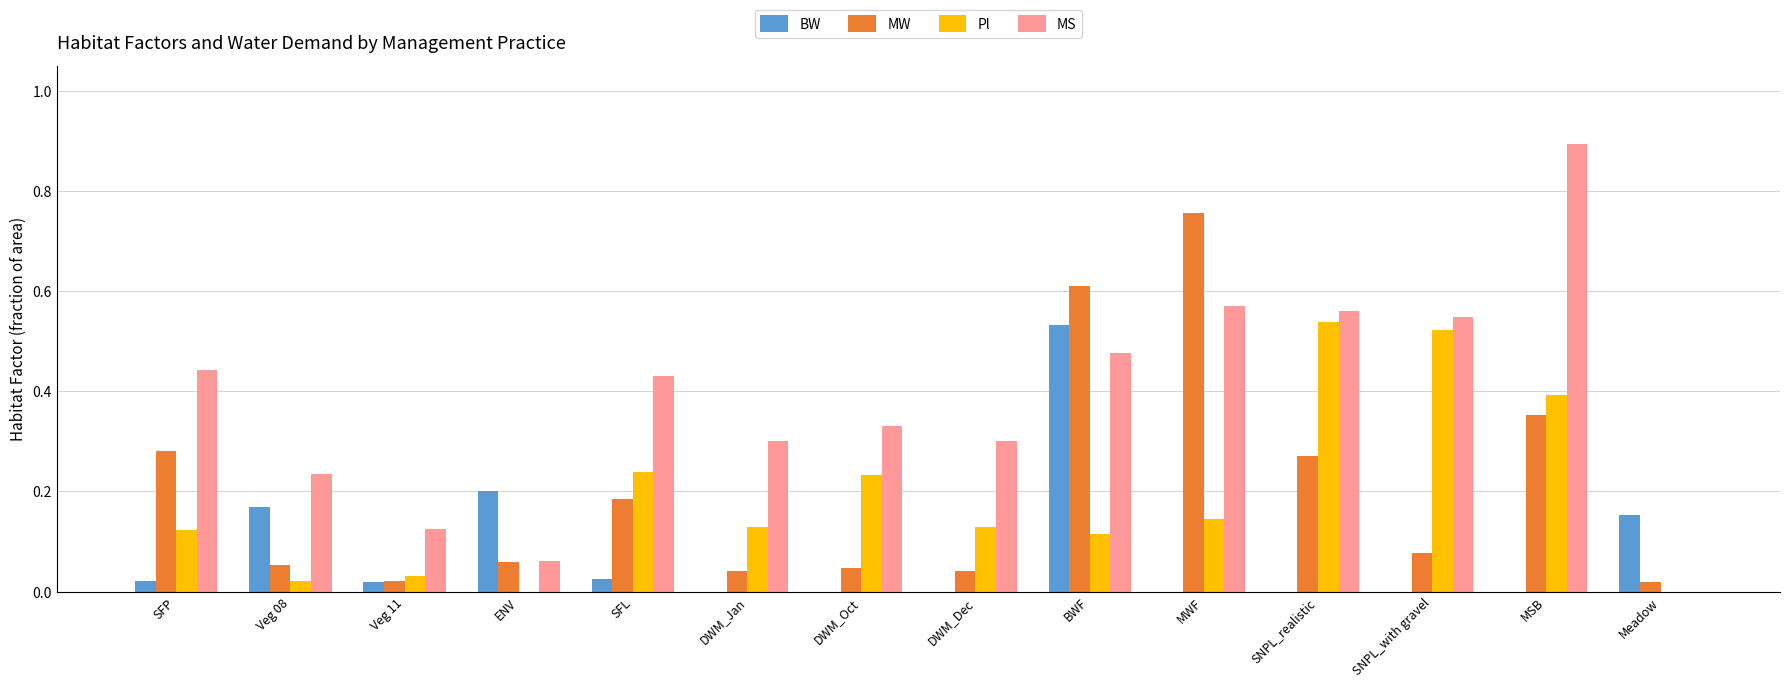

What are all the series names shown in the legend?

BW, MW, Pl, MS